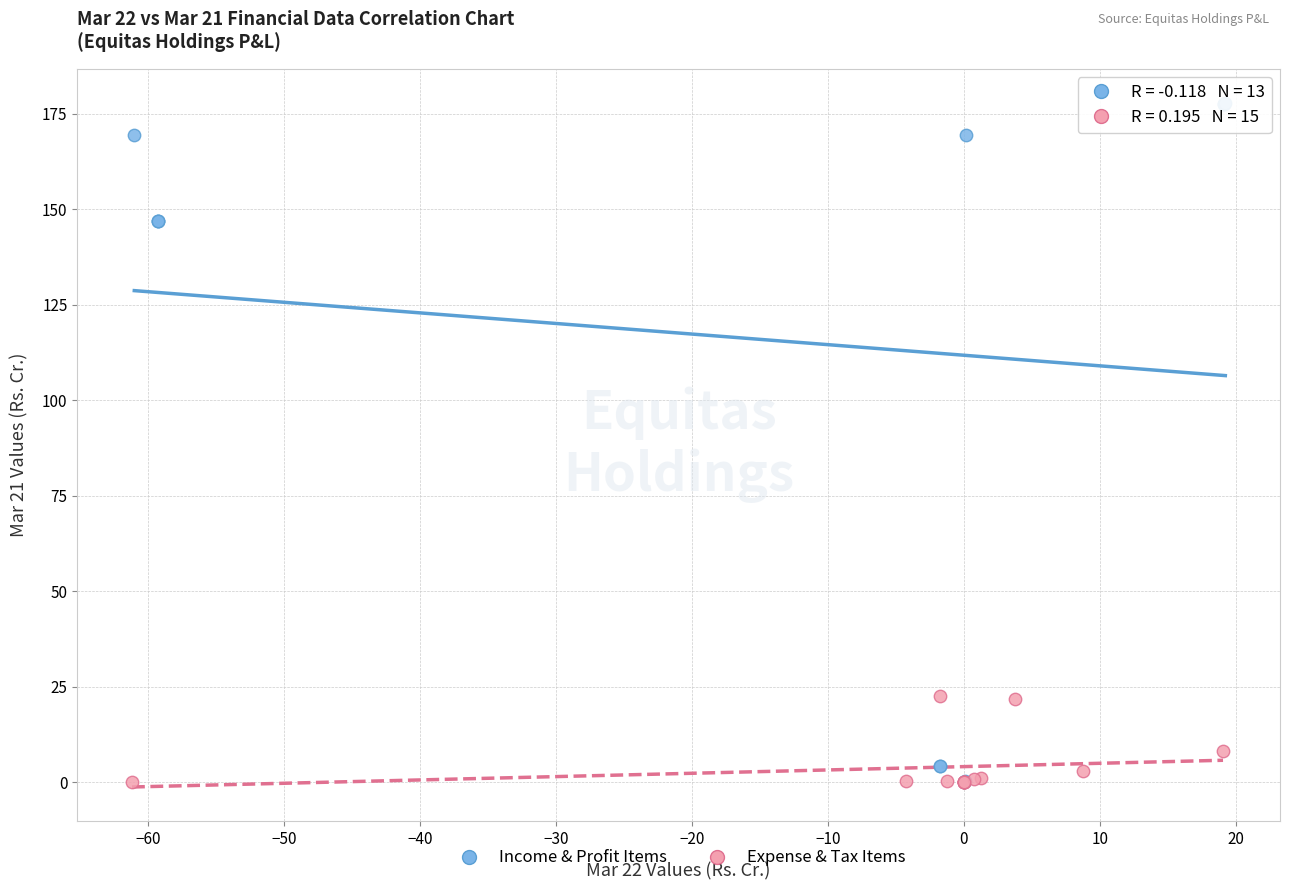

What are all the series names shown in the legend?

Income & Profit Items, Expense & Tax Items